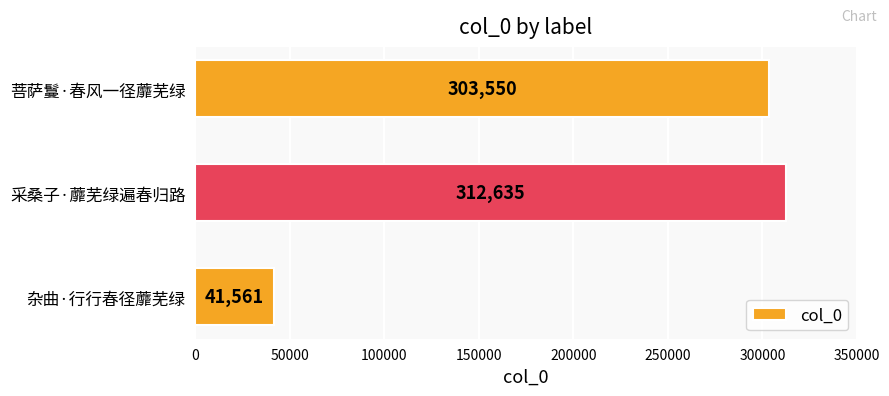

What is the change in value from 菩萨鬘·春风一径蘼芜绿 to 采桑子·蘼芜绿遍春归路?

+9085